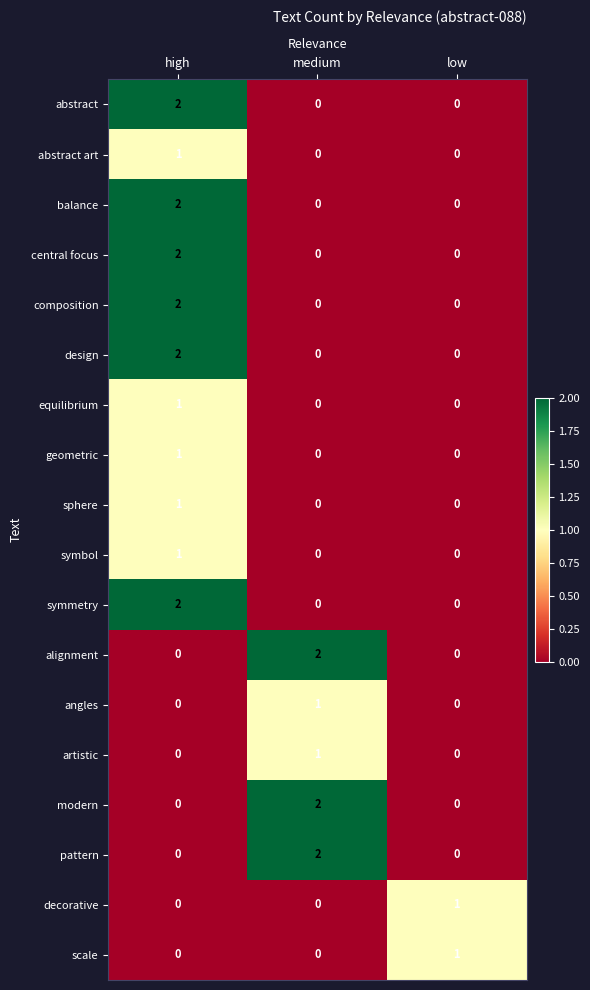

Count the sphere values in the range 0 to 1.

3